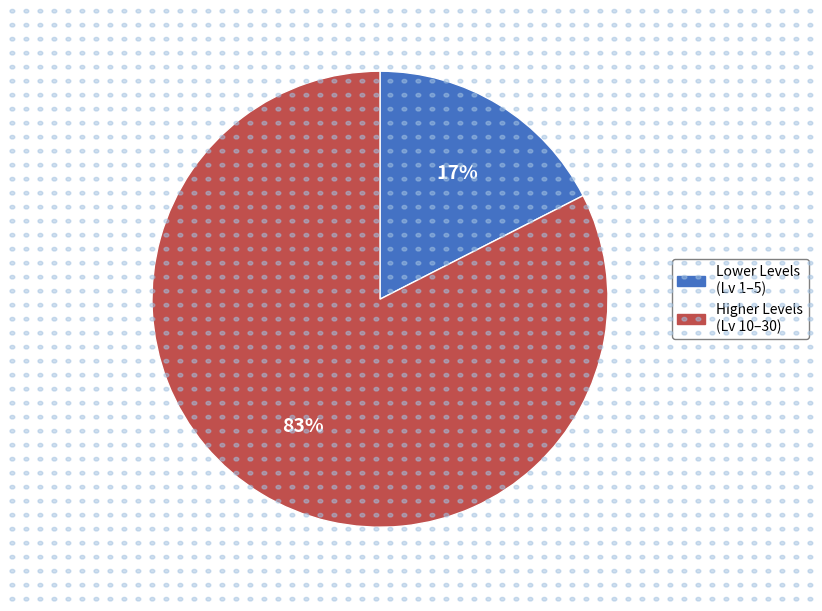

Does any single category account for the majority?

Yes